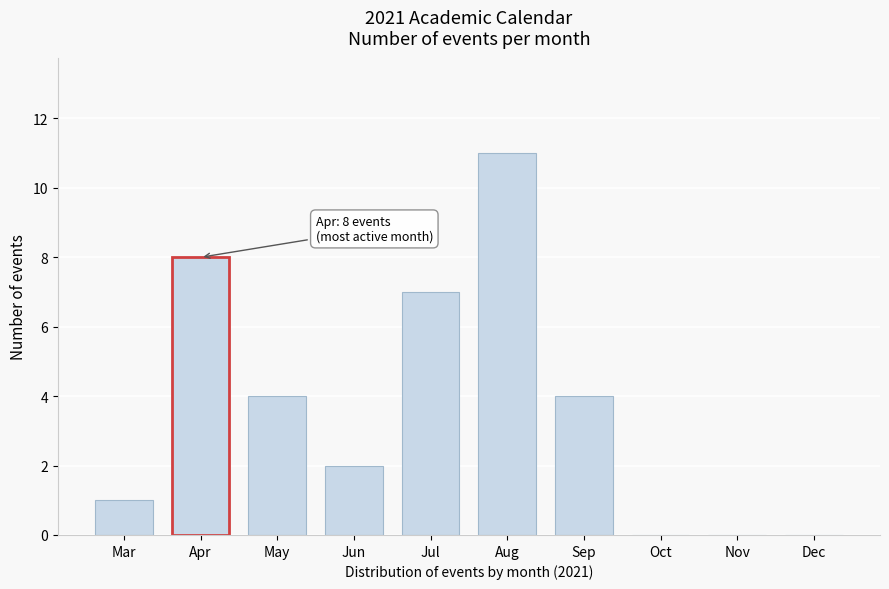

Reading right to left, extract all data points from this chart.

Dec=0	Nov=0	Oct=0	Sep=4	Aug=11	Jul=7	Jun=2	May=4	Apr=8	Mar=1